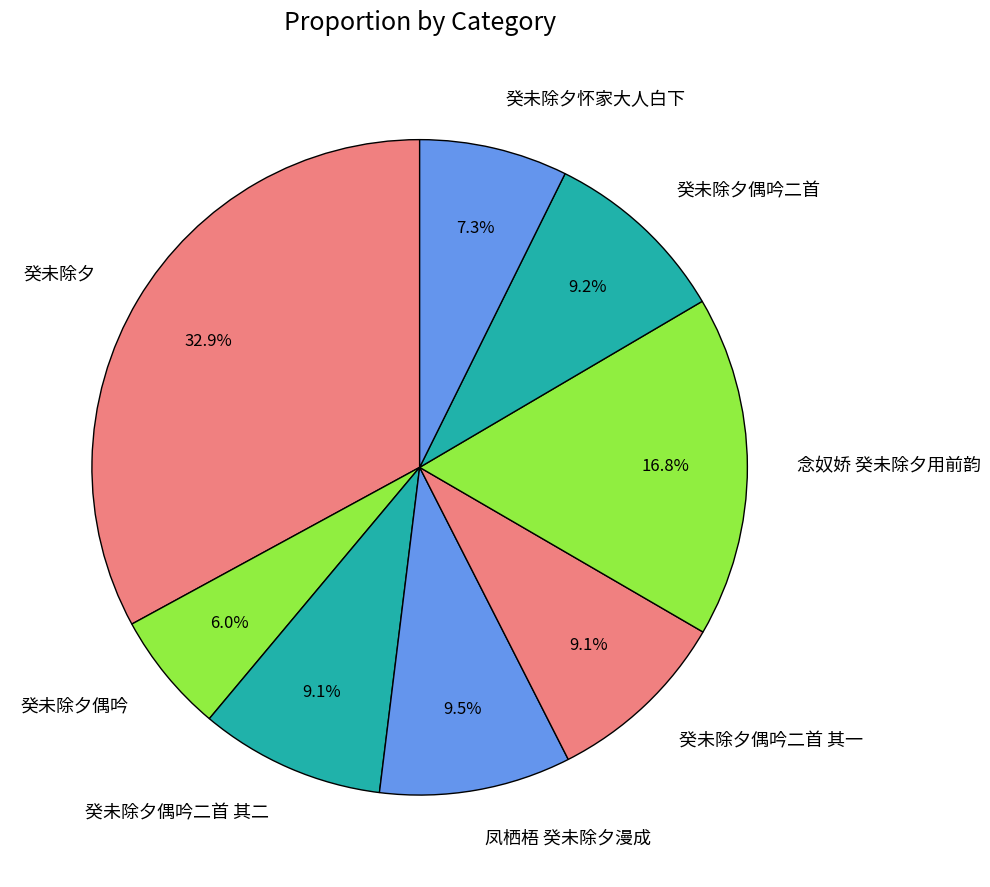

Is the sum of 癸未除夕怀家大人白下 and 癸未除夕偶吟 greater than half?

No